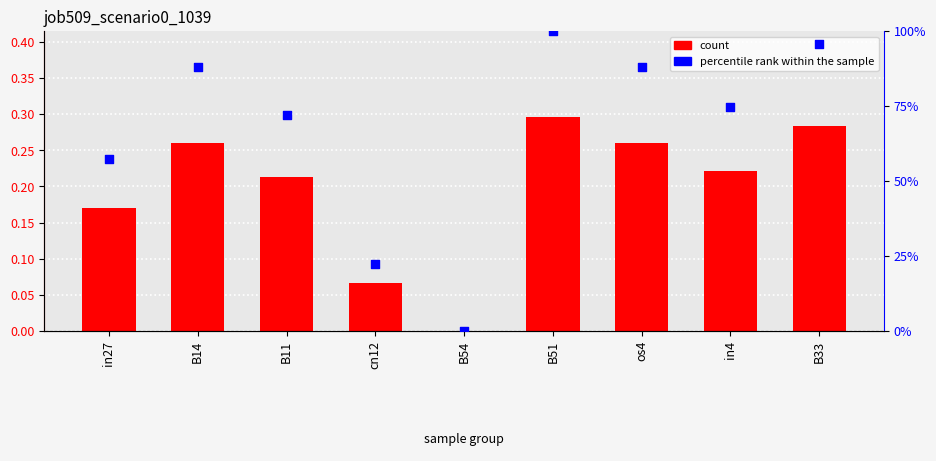

Is the value of percentile rank within the sample at cn12 greater than the value of job509_scenario0_1039 at B14?

No